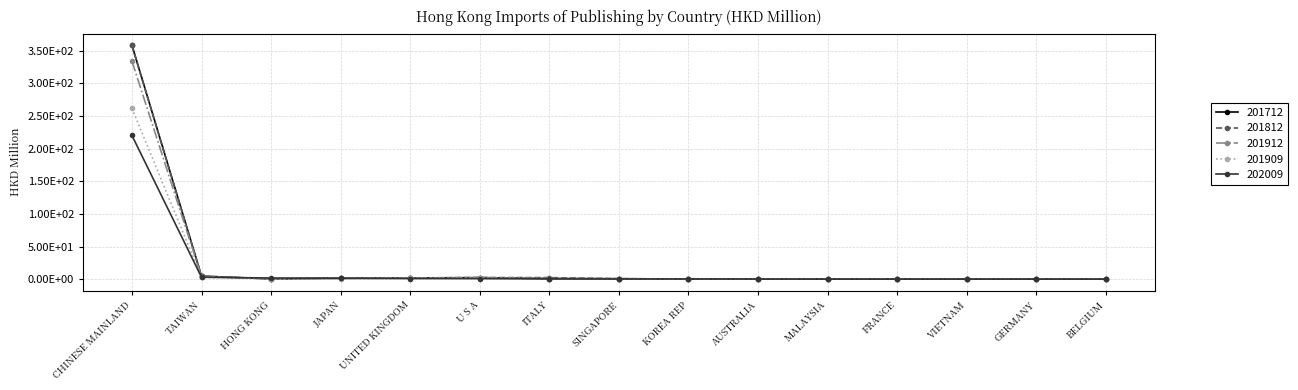

How many intersections are there between 202009 and 201909?

7